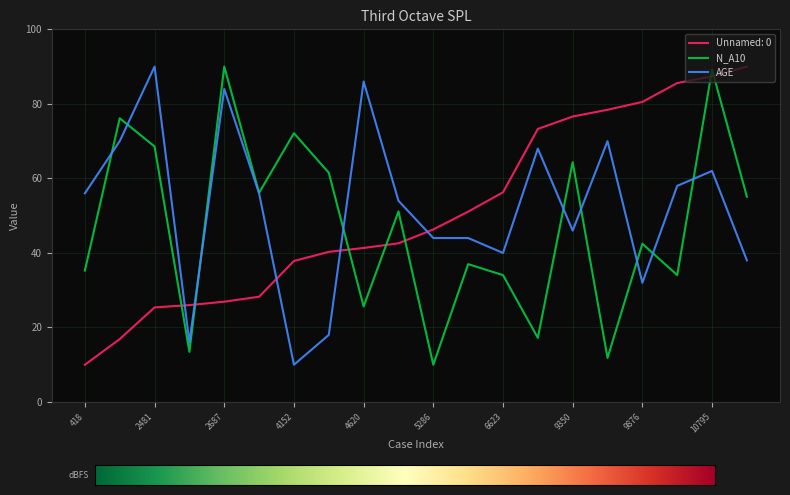

What is the minimum value shown in the chart?

10.0